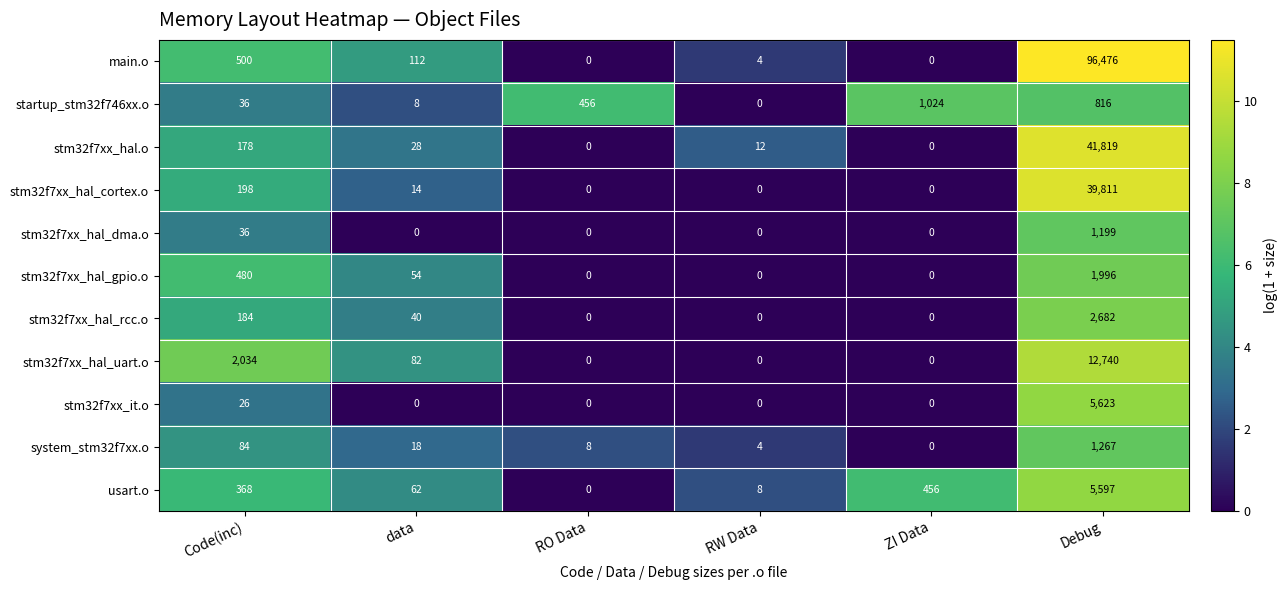

Is it true that stm32f7xx_hal_uart.o equals 0 at RO Data?

True